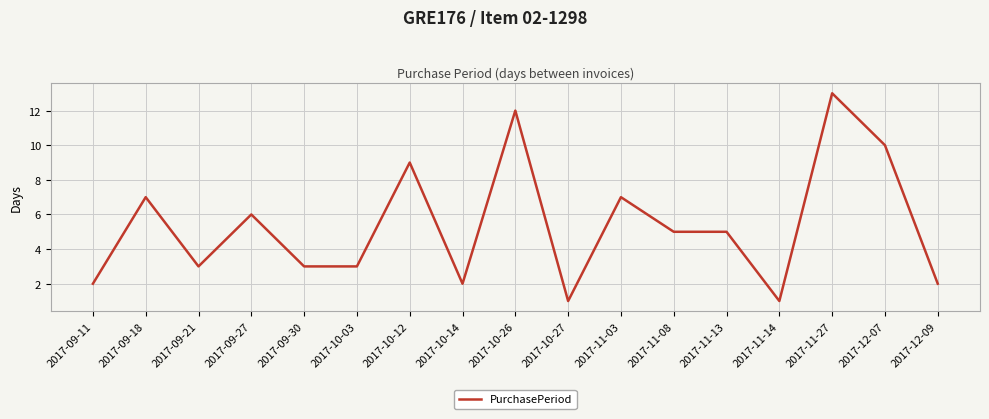

What is the change in value from 2017-10-03 to 2017-10-14?

-1